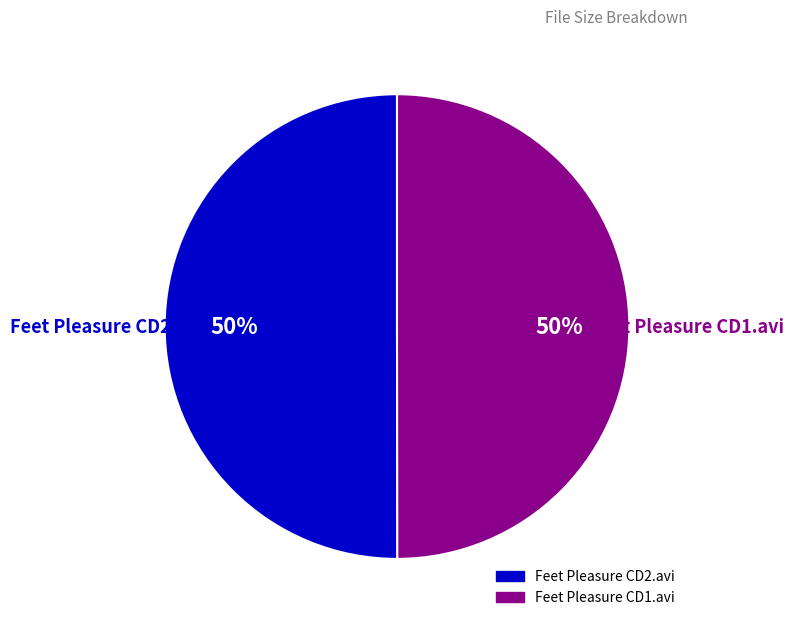

To the nearest percent, what portion does Feet Pleasure CD1.avi represent?

50%